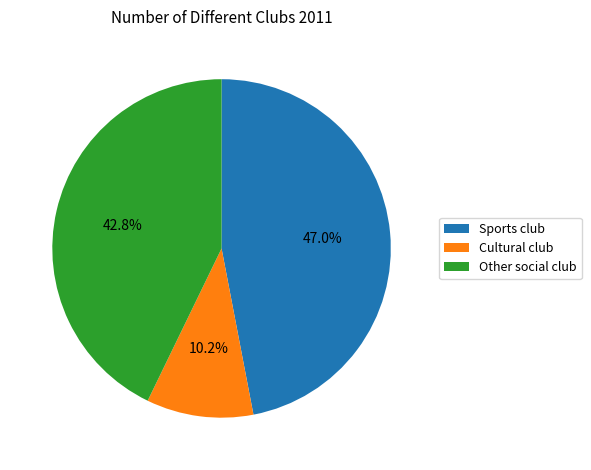

To the nearest percent, what is the average slice percentage?

33%